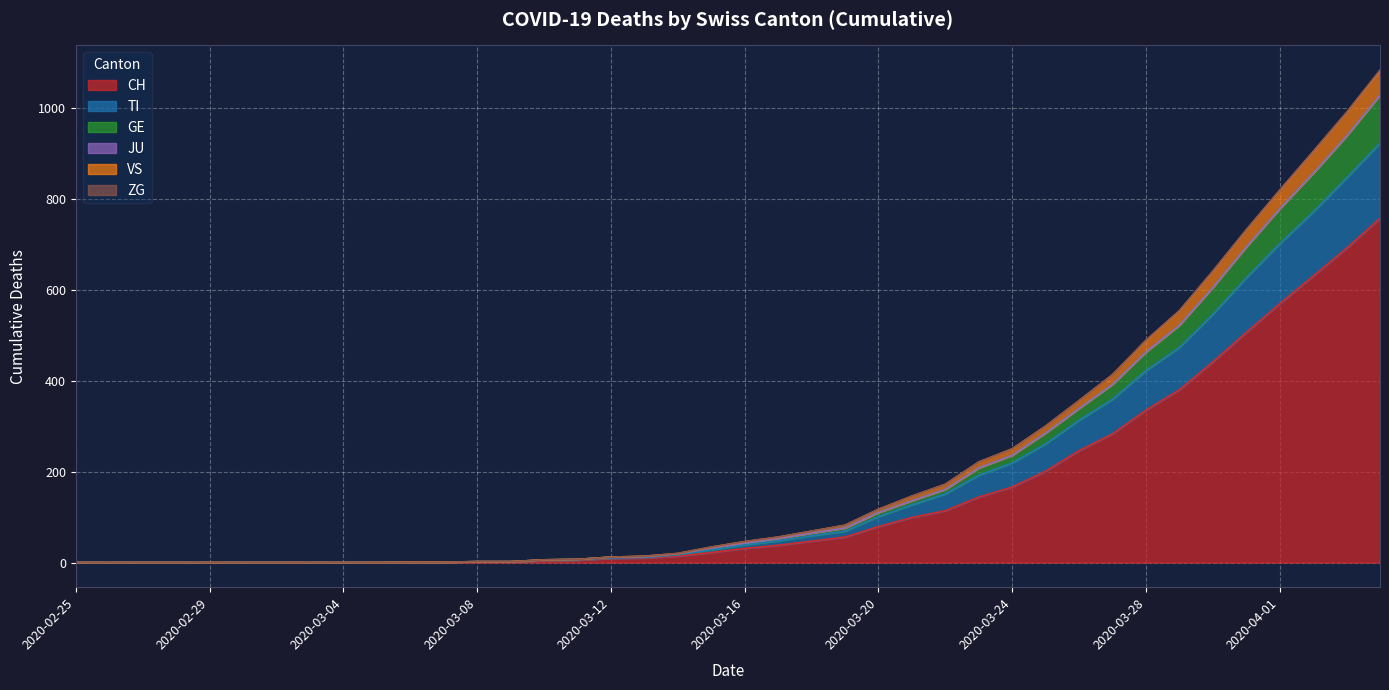

What is the highest value of the CH series?

757